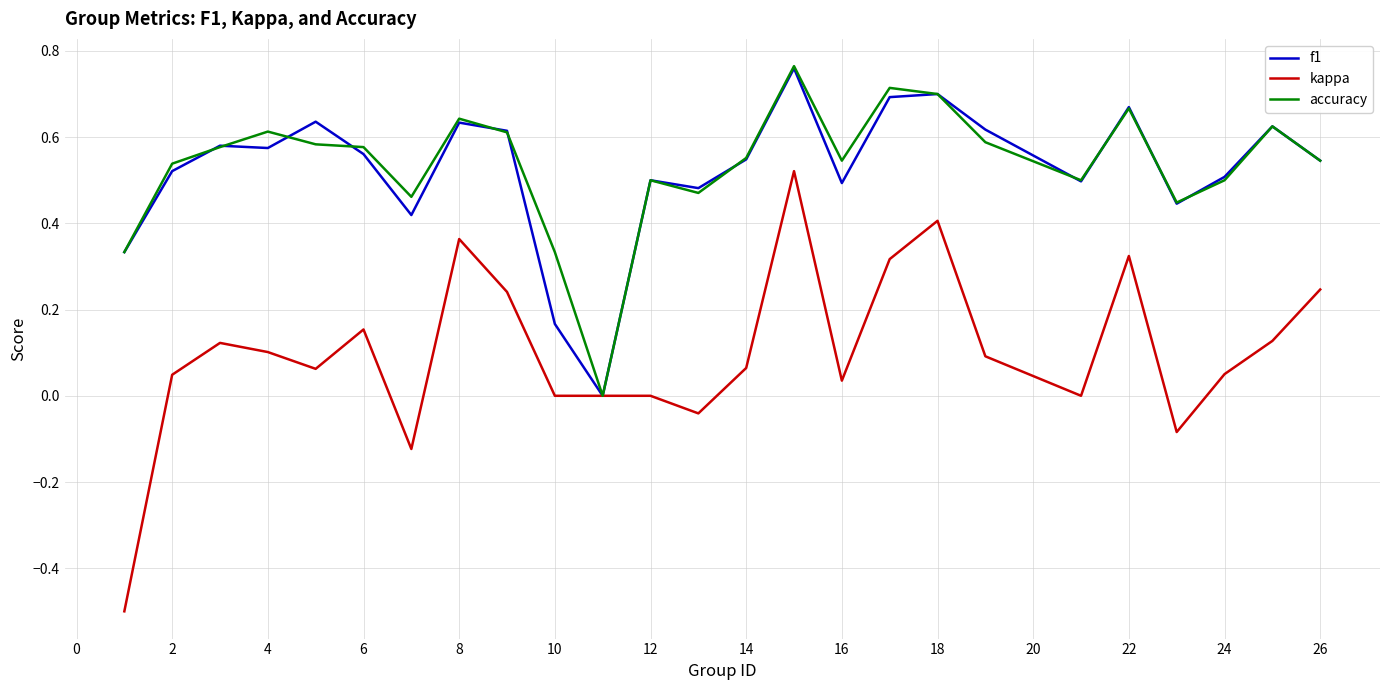

How many accuracy values are between 0 and 1?

25